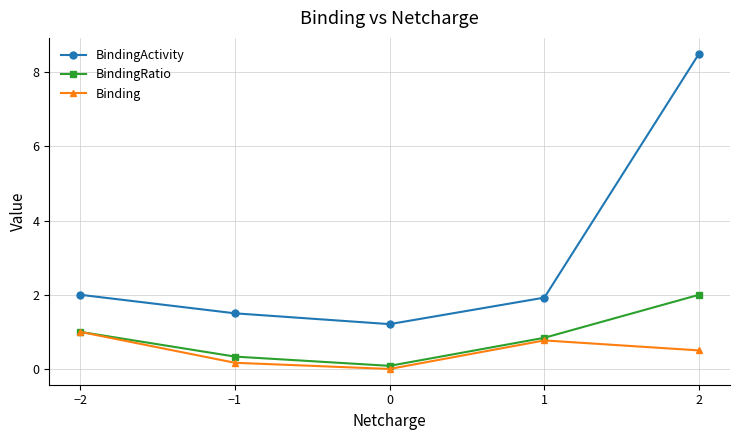

Rank the series at −1 from highest to lowest value.

BindingActivity, BindingRatio, Binding